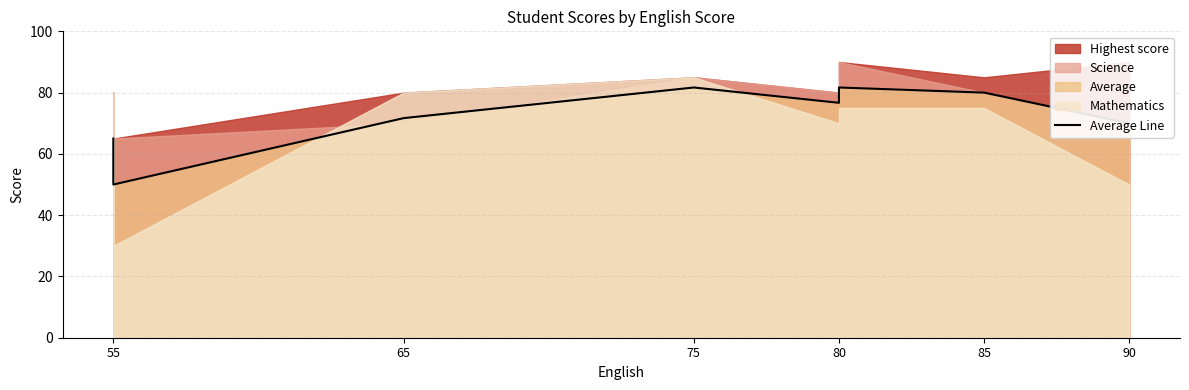

What is the difference between the maximum and minimum values?

31.7